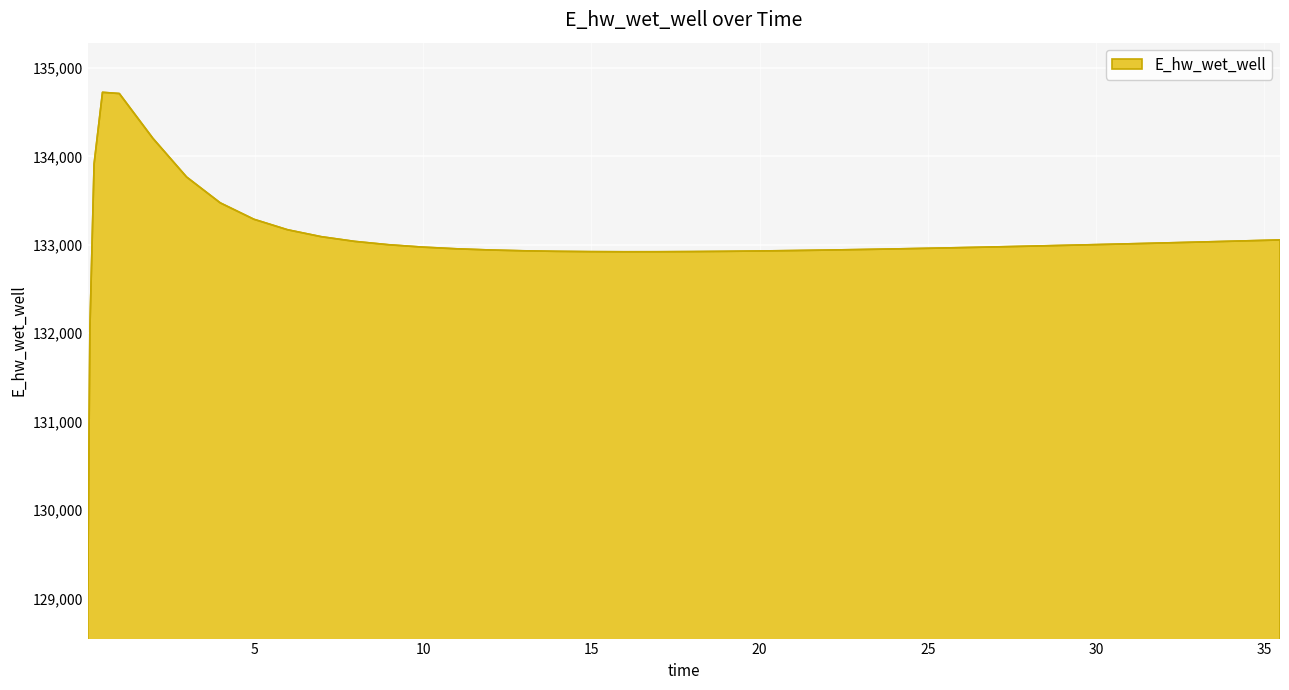

What is the difference between the maximum and minimum values?

5618.4